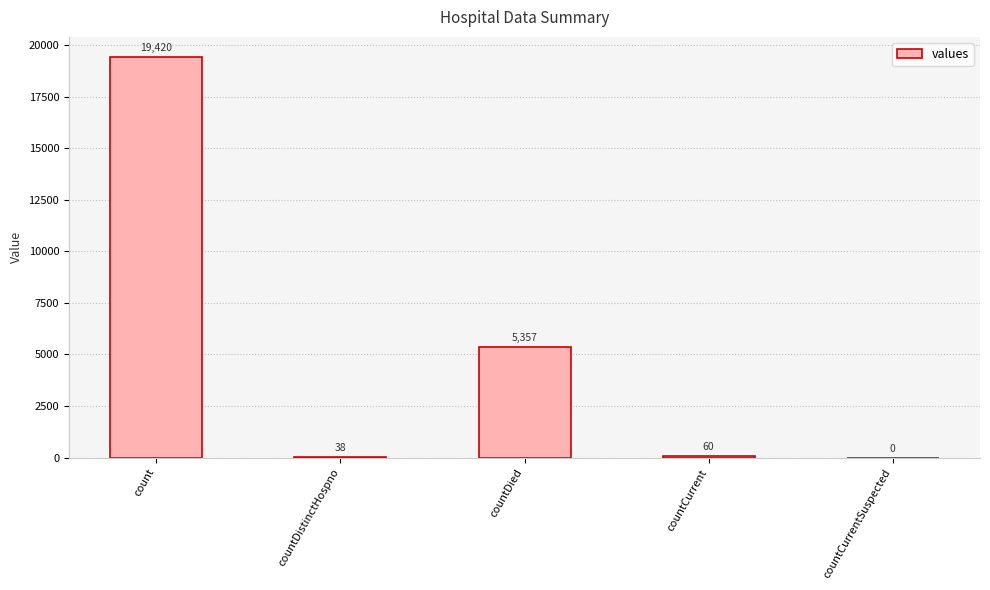

What is the average value?

4975